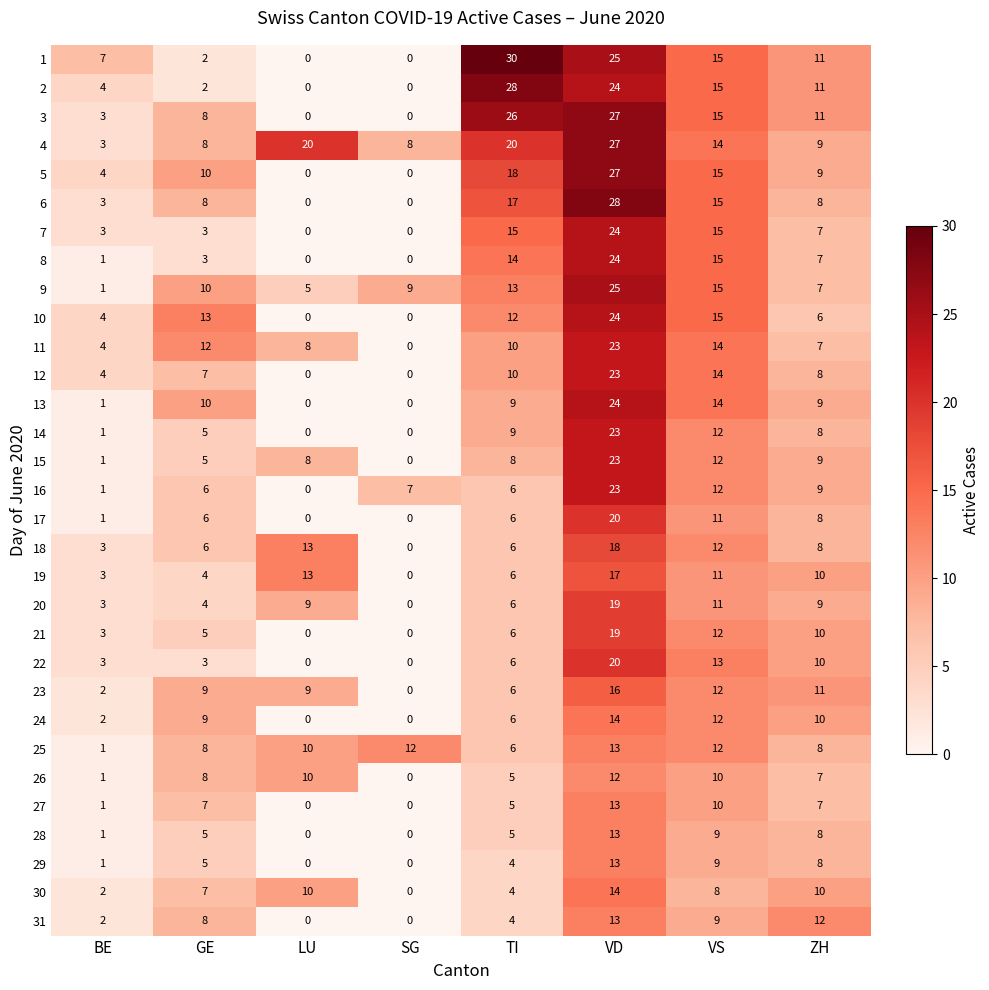

At which category is the sum across all series the highest?

VD